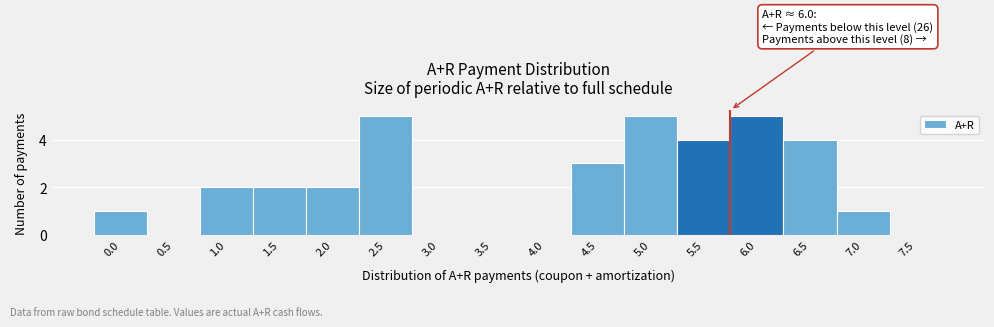

Reading left to right, what are all the values shown in this chart?

0.0=1	0.5=0	1.0=2	1.5=2	2.0=2	2.5=5	3.0=0	3.5=0	4.0=0	4.5=3	5.0=5	5.5=4	6.0=5	6.5=4	7.0=1	7.5=0